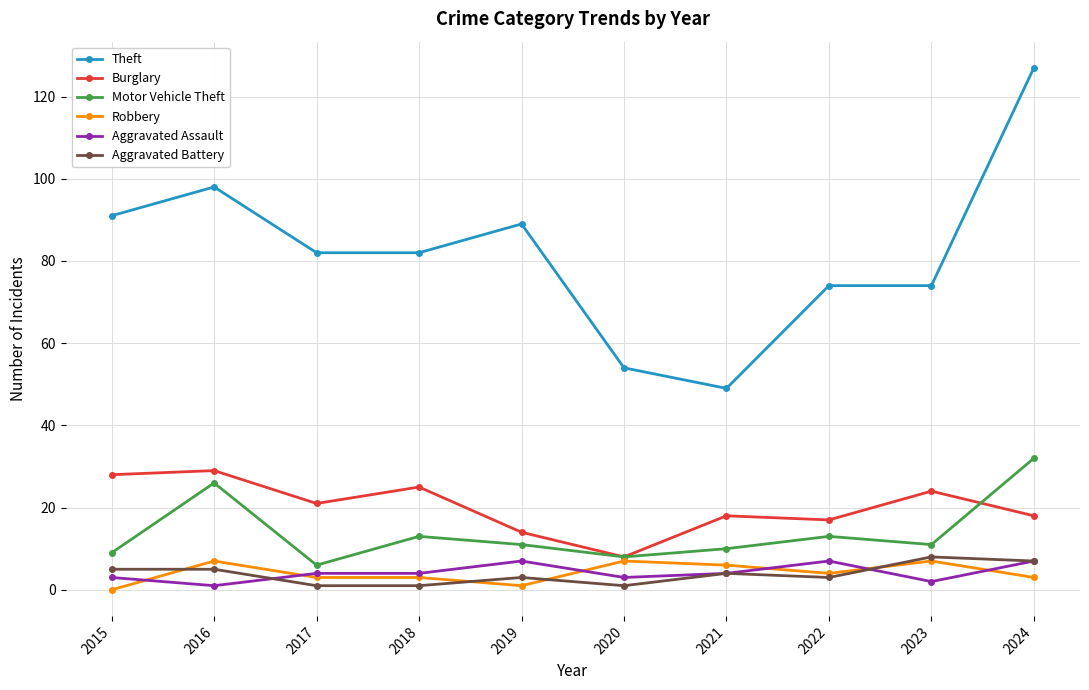

Reading left to right, extract all data points from this chart.

Theft: 91	98	82	82	89	54	49	74	74	127
Burglary: 28	29	21	25	14	8	18	17	24	18
Motor Vehicle Theft: 9	26	6	13	11	8	10	13	11	32
Robbery: 0	7	3	3	1	7	6	4	7	3
Aggravated Assault: 3	1	4	4	7	3	4	7	2	7
Aggravated Battery: 5	5	1	1	3	1	4	3	8	7